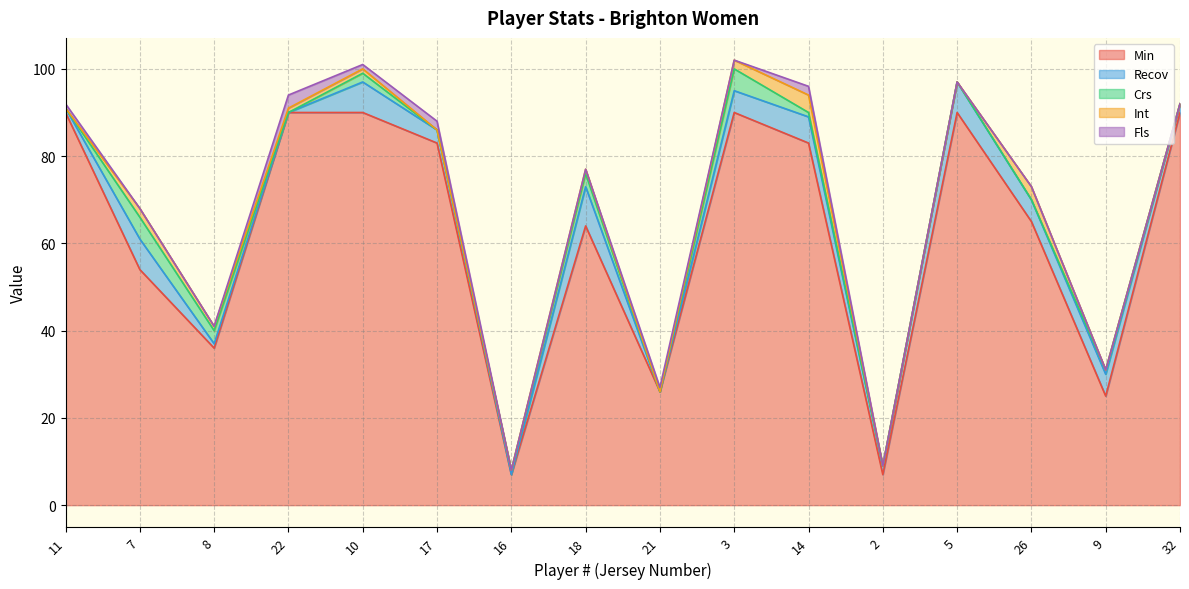

How many series are shown in this chart?

5